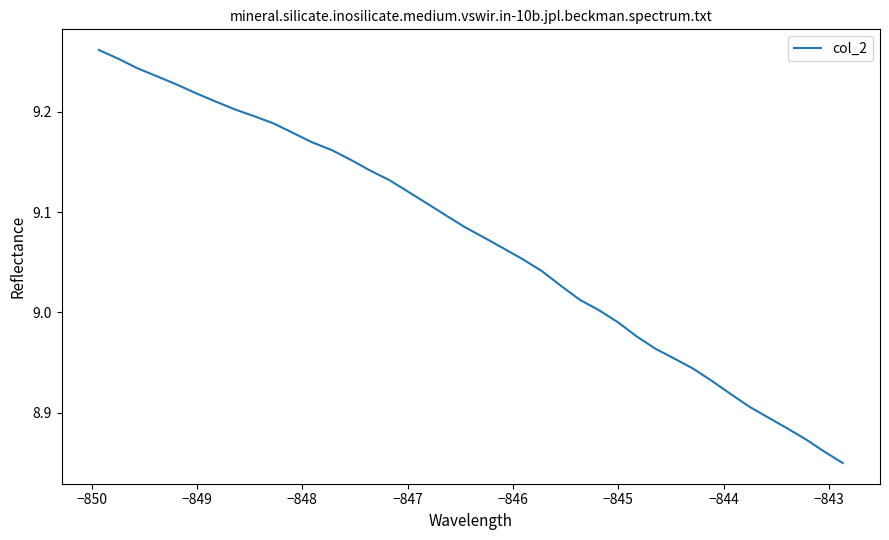

What is the difference between the maximum and minimum values?

0.4